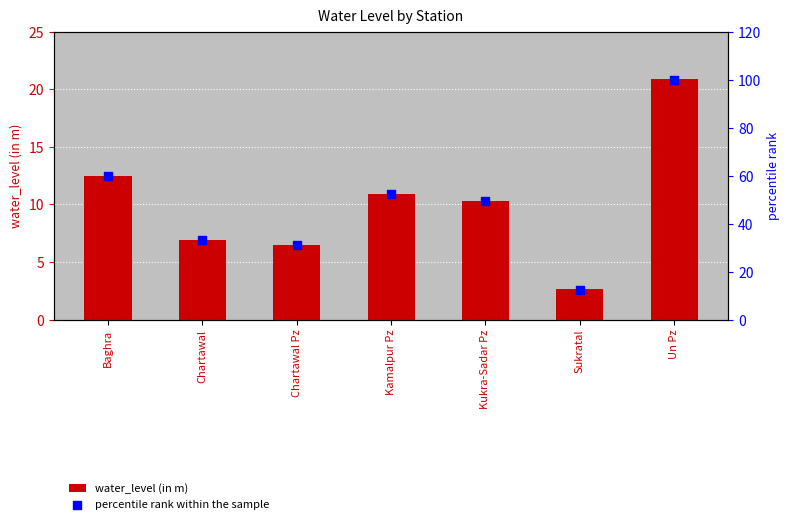

At how many categories does at least one series exceed 79?

1